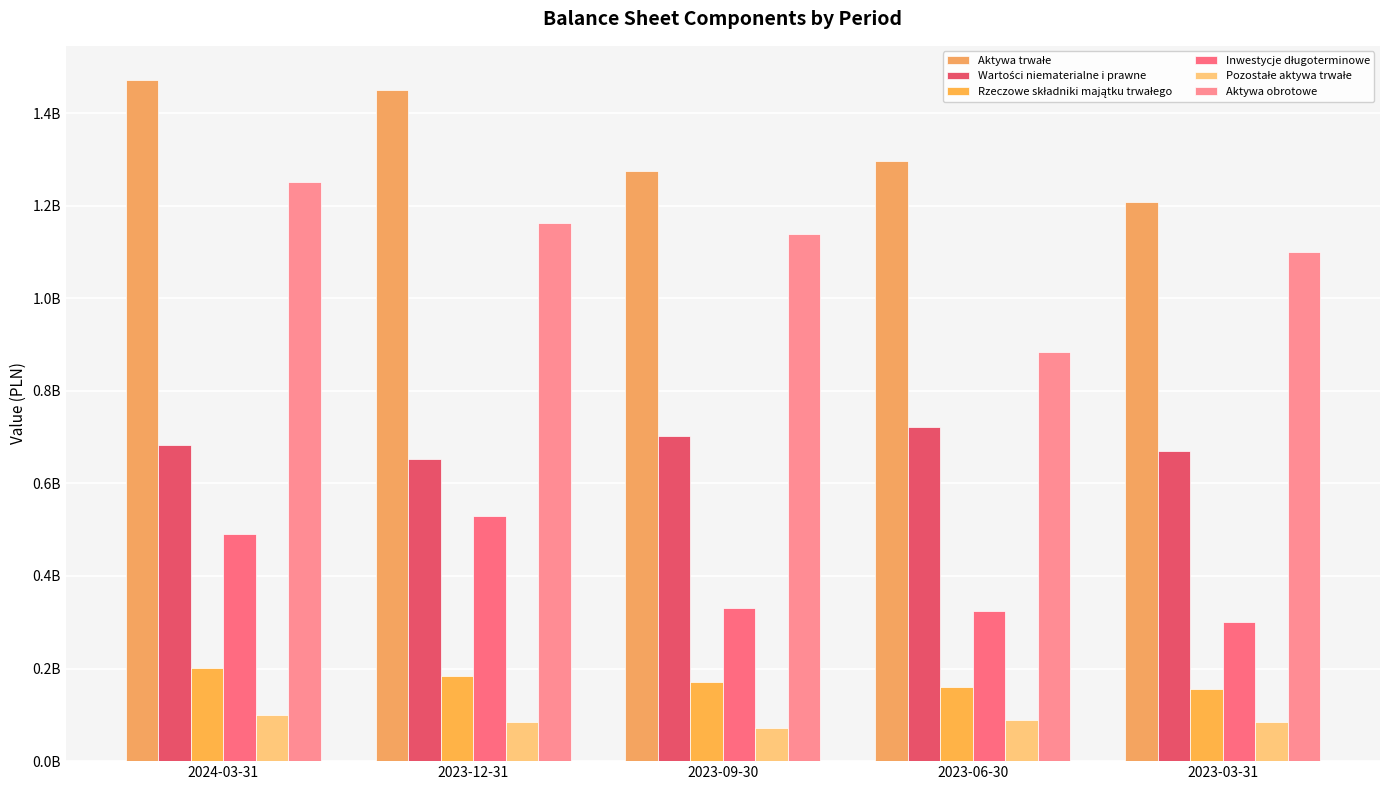

What is the total value across all series at 2023-12-31?

4064061000